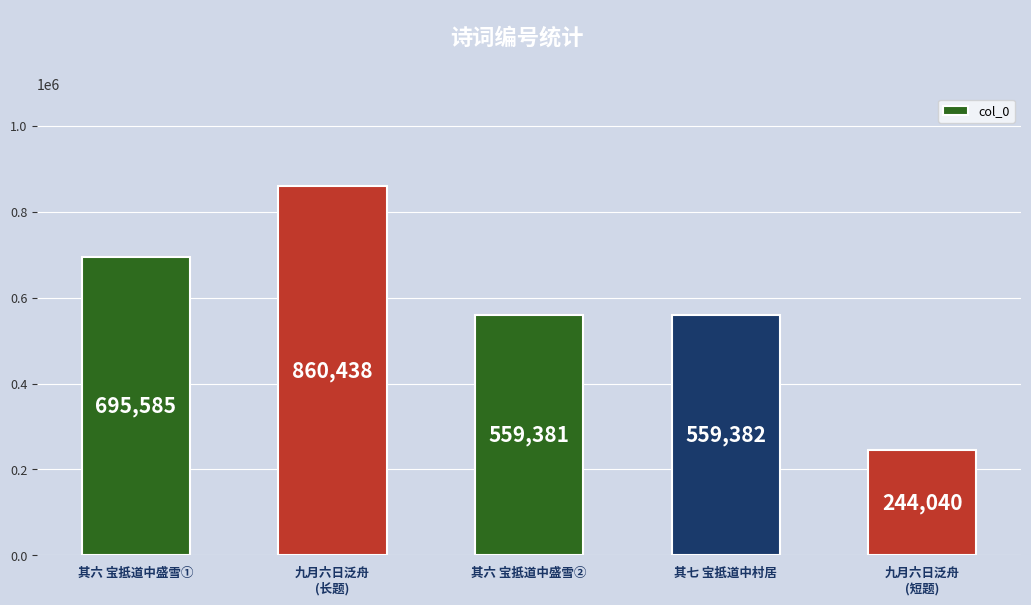

What position from the right is 九月六日泛舟
(长题)?

4